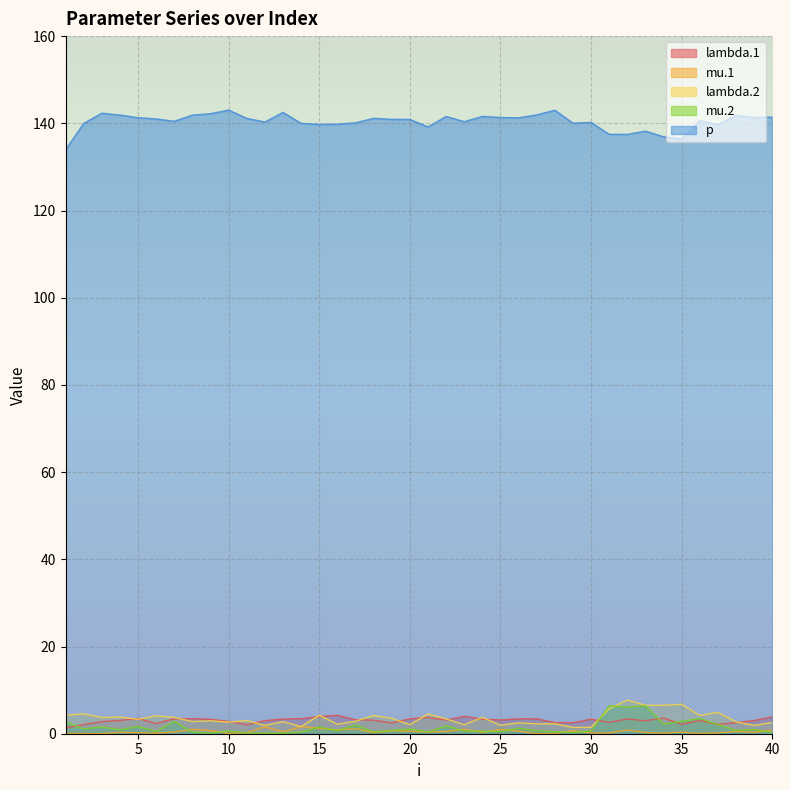

At how many categories does at least one series exceed 58?

40